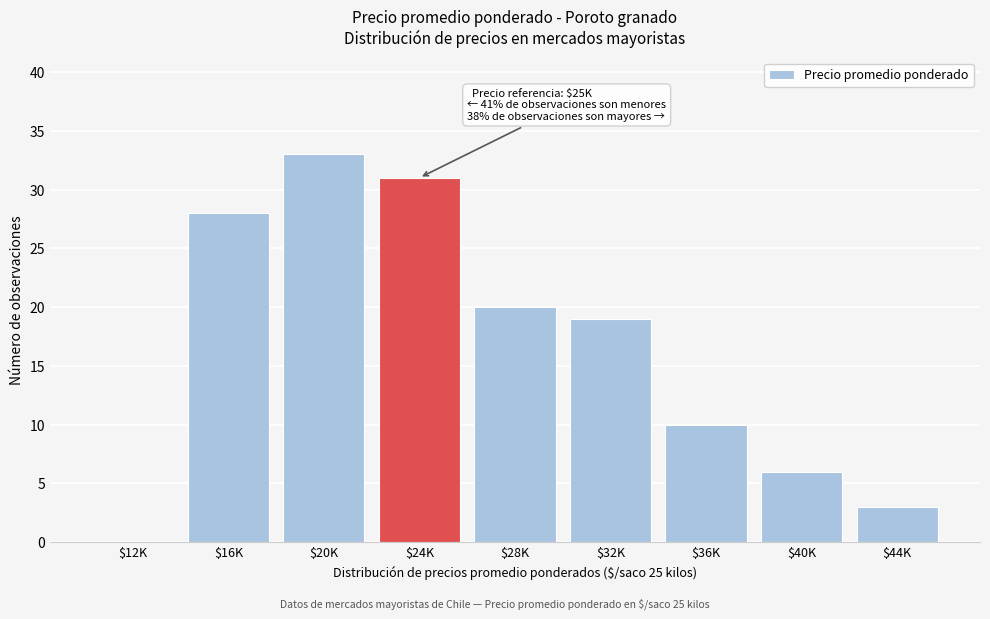

Where is the data nearest to the value 16?

$32K